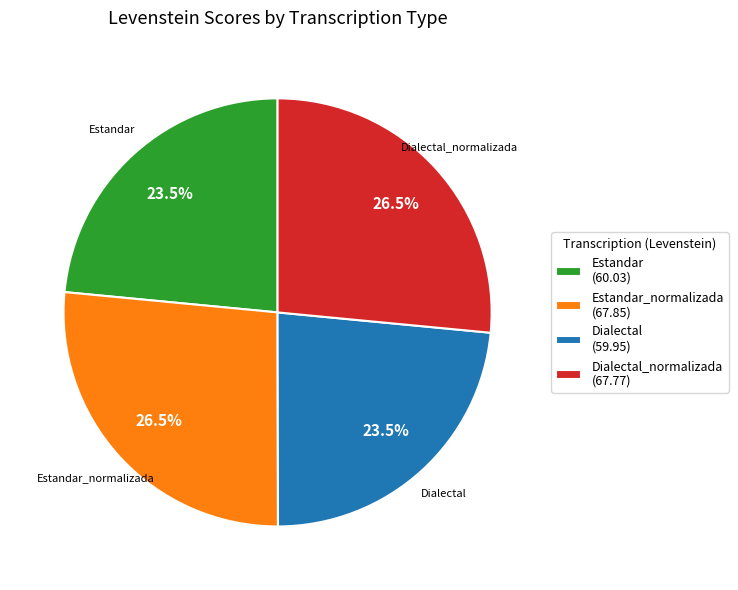

Is there any slice that represents more than half of the pie?

No